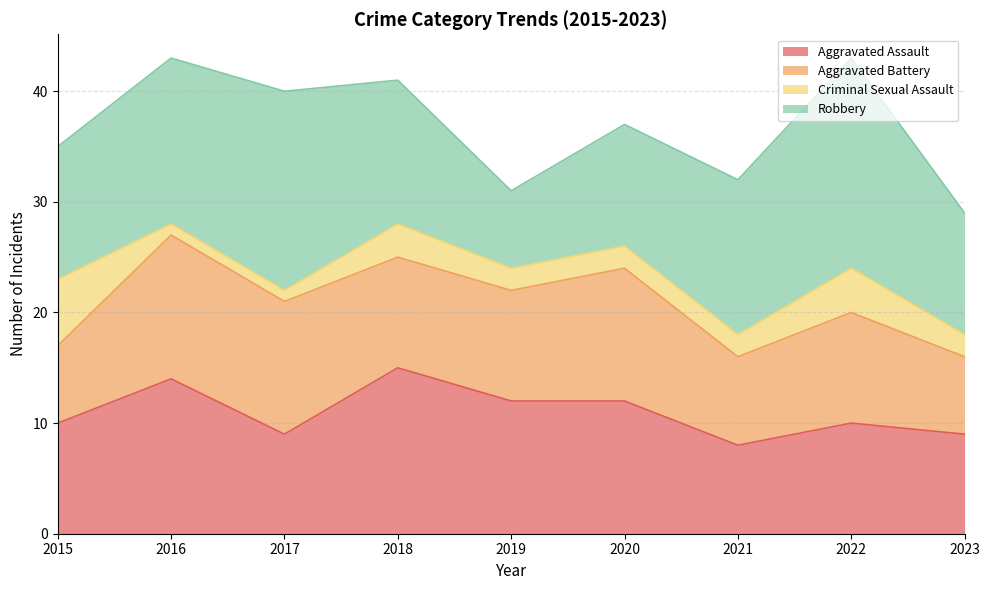

True or false: Robbery has a value of 9 at 2017.

False